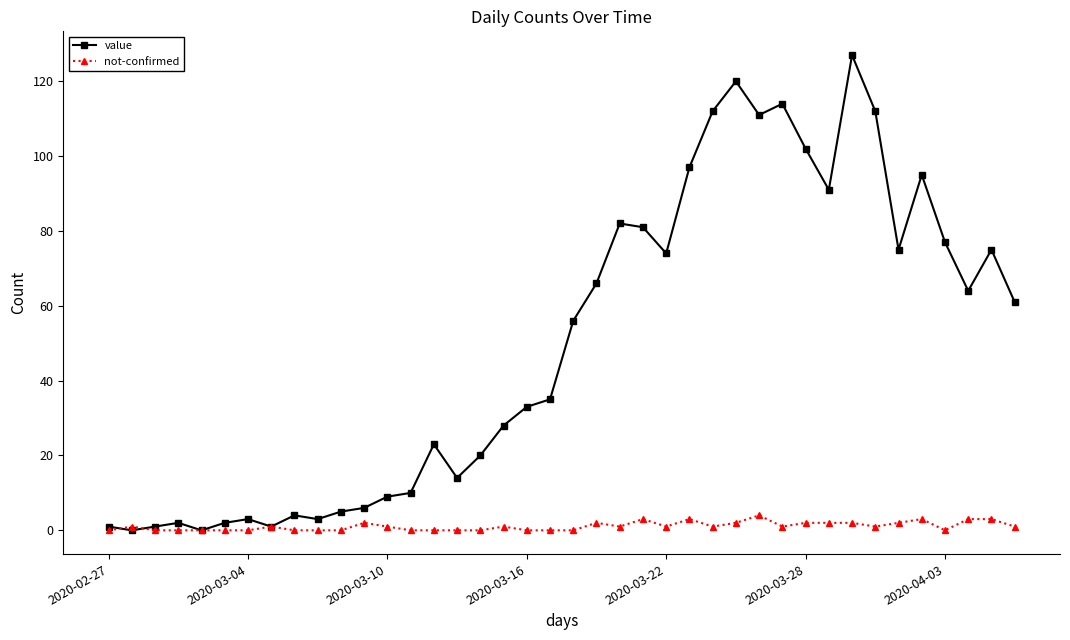

Which series has the widest spread of values?

value